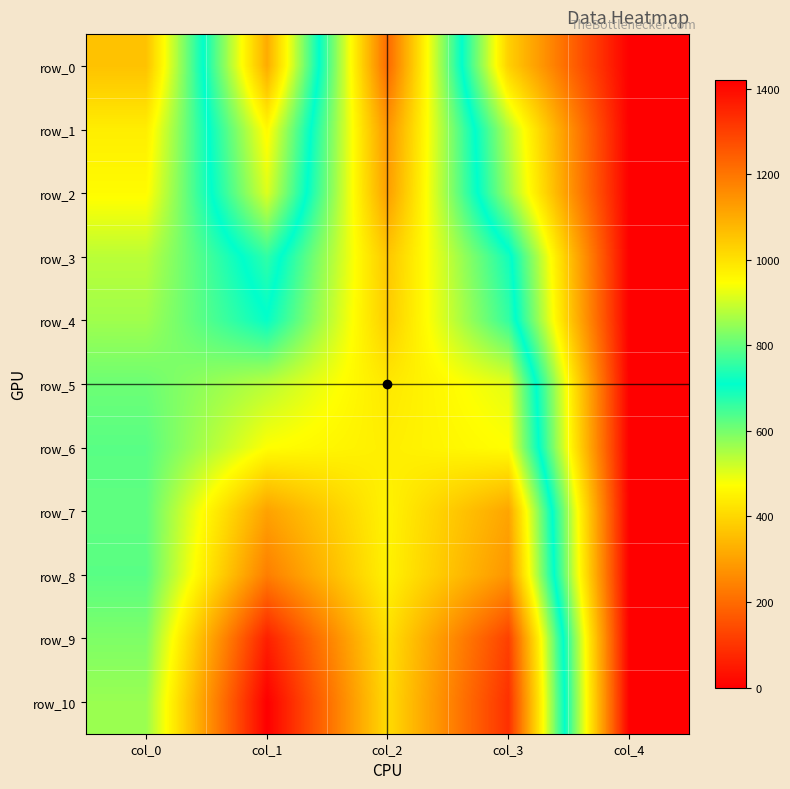

What is the sum of the row_4 values at col_2 and col_4?

1039.5